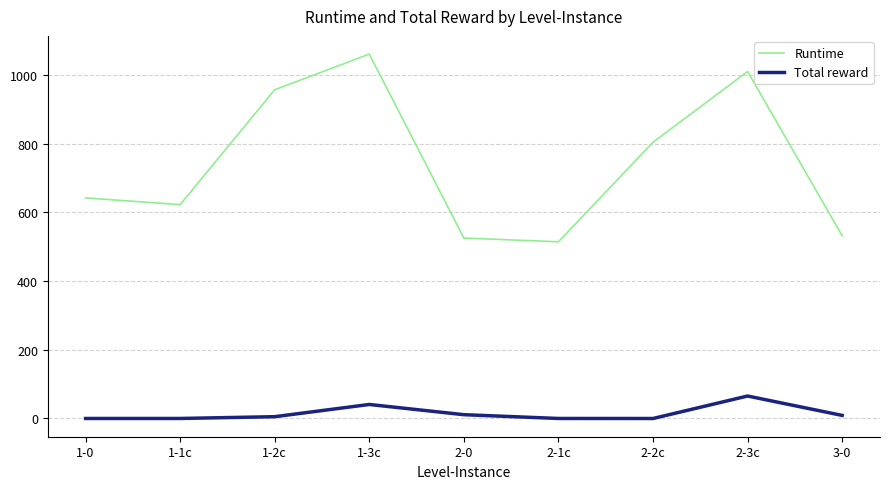

The Total reward series shows 65.4 at 2-3c. True or false?

True